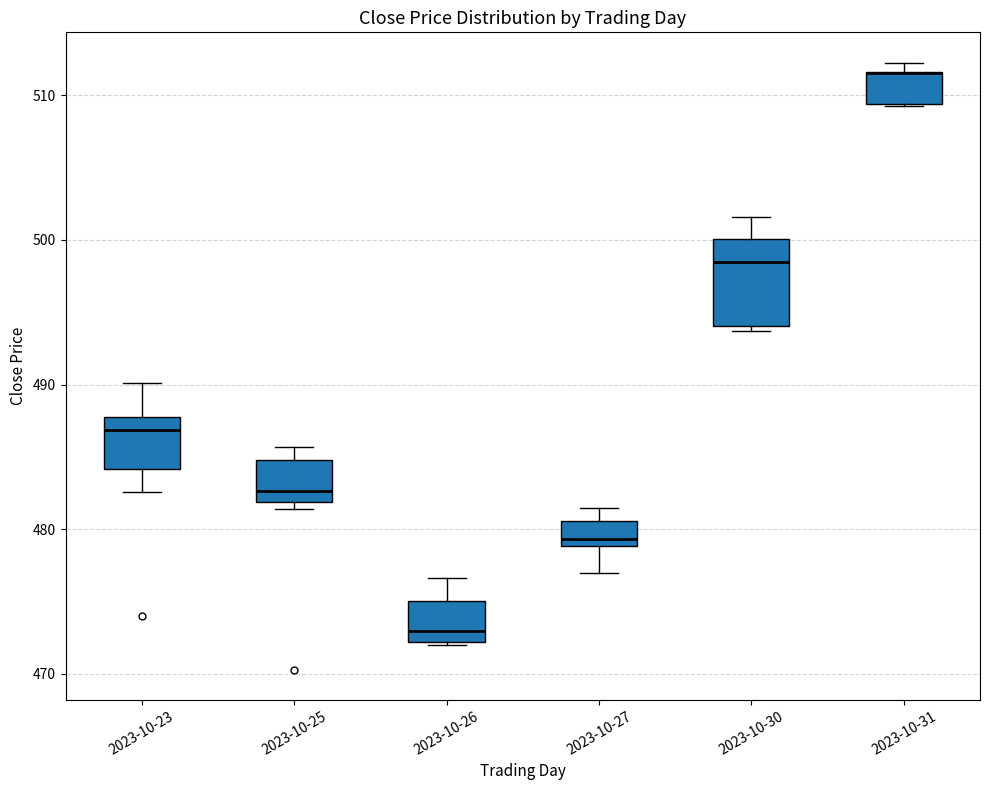

Reading left to right, transcribe this box plot: for each box, give where its median line is, the range the box spans, and where its two whiskers end, as read against the y-axis. The values are not printed on the chart, so give them approximately, as read against the axis.

2023-10-23: median 487, box 484 to 488, whiskers 483 to 490
2023-10-25: median 483, box 482 to 485, whiskers 481 to 486
2023-10-26: median 473, box 472 to 475, whiskers 472 to 477
2023-10-27: median 479 (just above the box's lower edge), box 479 to 481, whiskers 477 to 481 (above the box's upper edge)
2023-10-30: median 499, box 494 to 500, whiskers 494 (just below the box's lower edge) to 502
2023-10-31: median 512 (drawn on the box's upper edge), box 509 to 512, whiskers 509 to 512 (just above the box's upper edge)